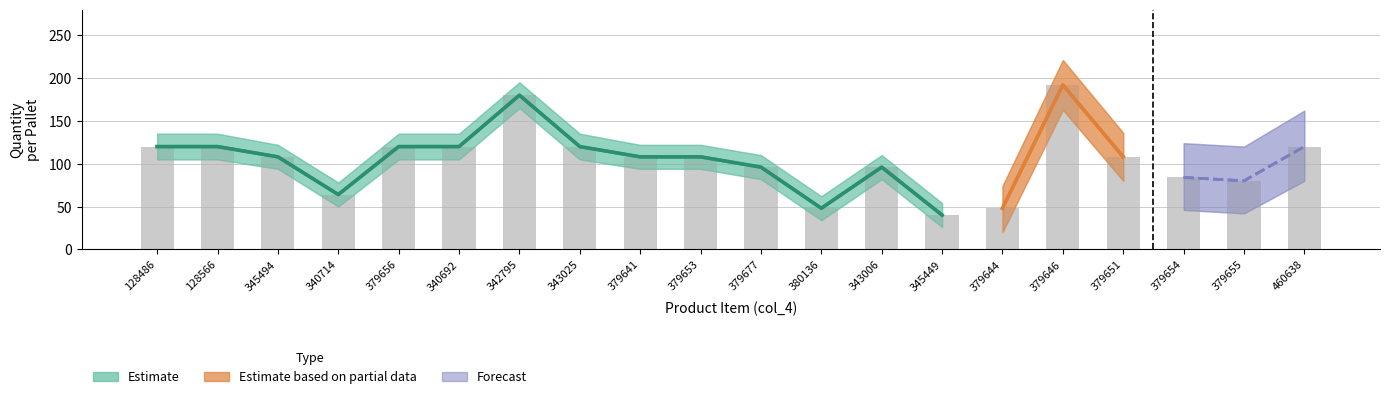

What is the minimum value shown in the chart?

40